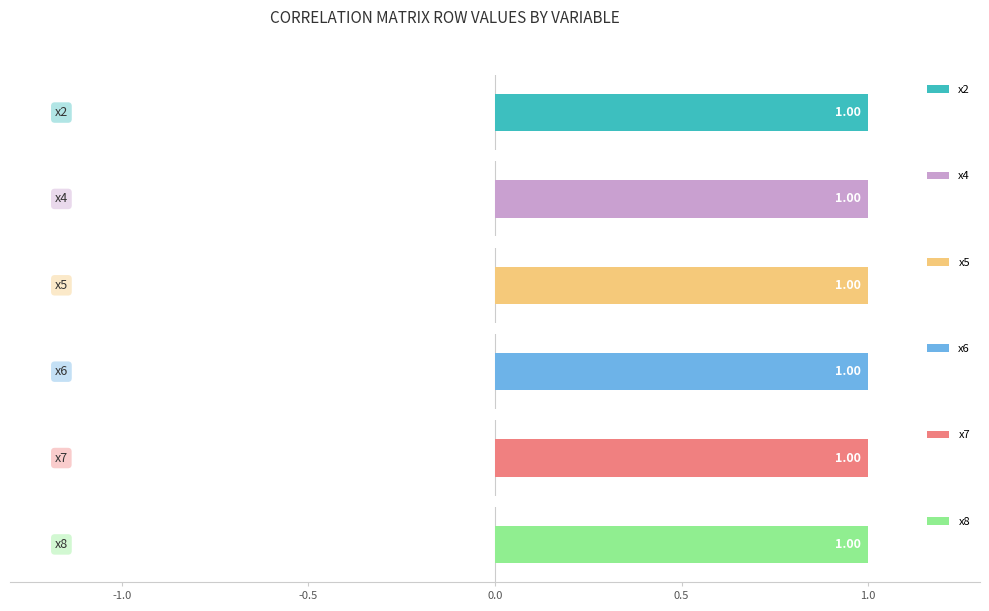

Where does the x8 series first go above 0?

x8